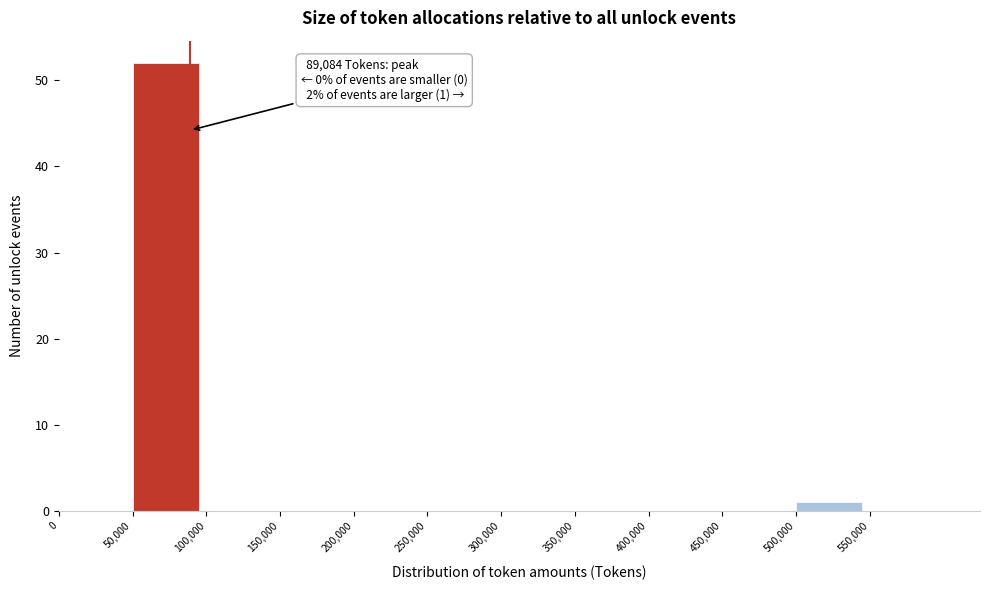

Which range on the x-axis has the tallest bar?

50000 to 100000